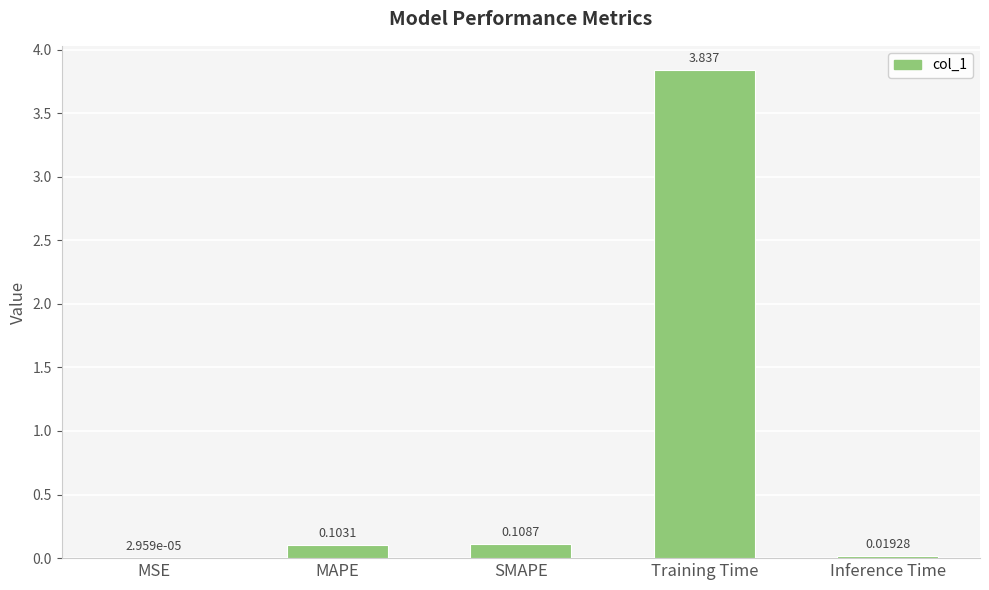

How many series are shown in this chart?

1